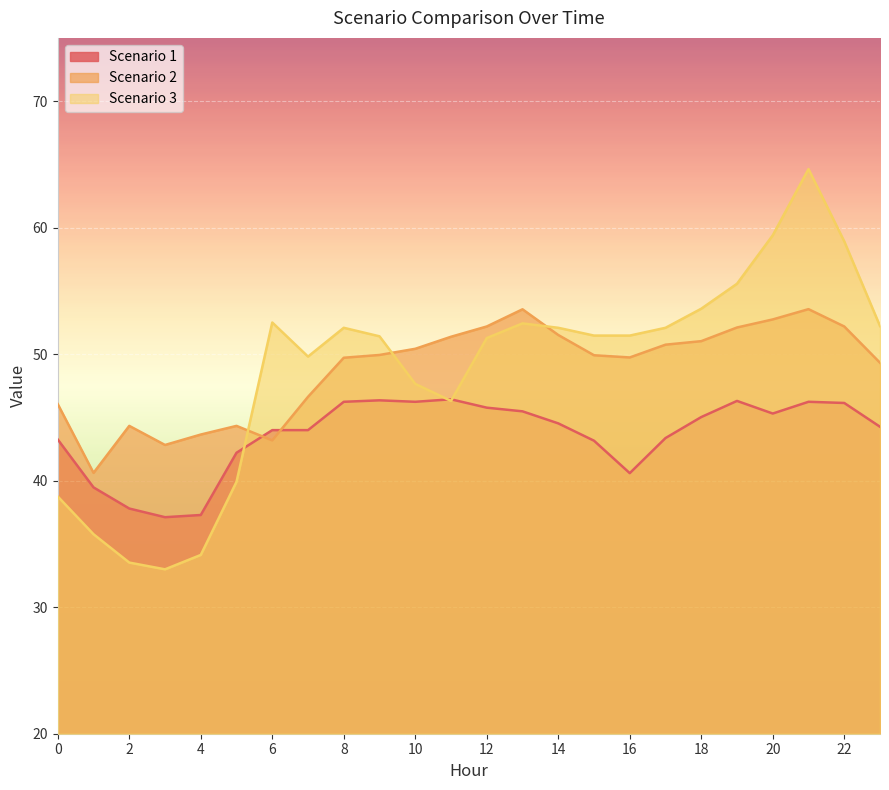

Rank the series at 19 from lowest to highest value.

Scenario 1, Scenario 2, Scenario 3